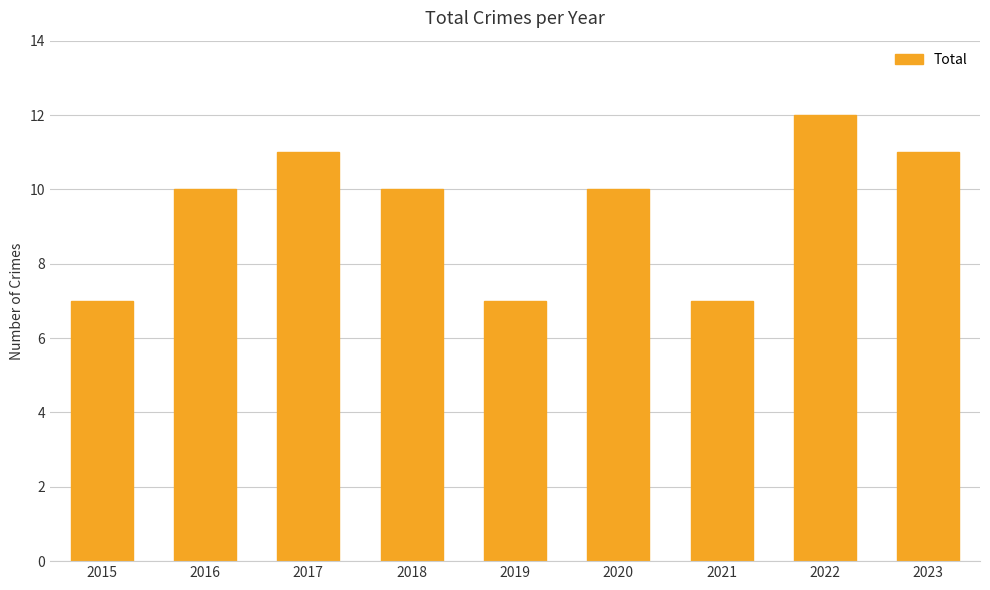

Reading right to left, transcribe all the data shown in this chart.

2023=11	2022=12	2021=7	2020=10	2019=7	2018=10	2017=11	2016=10	2015=7